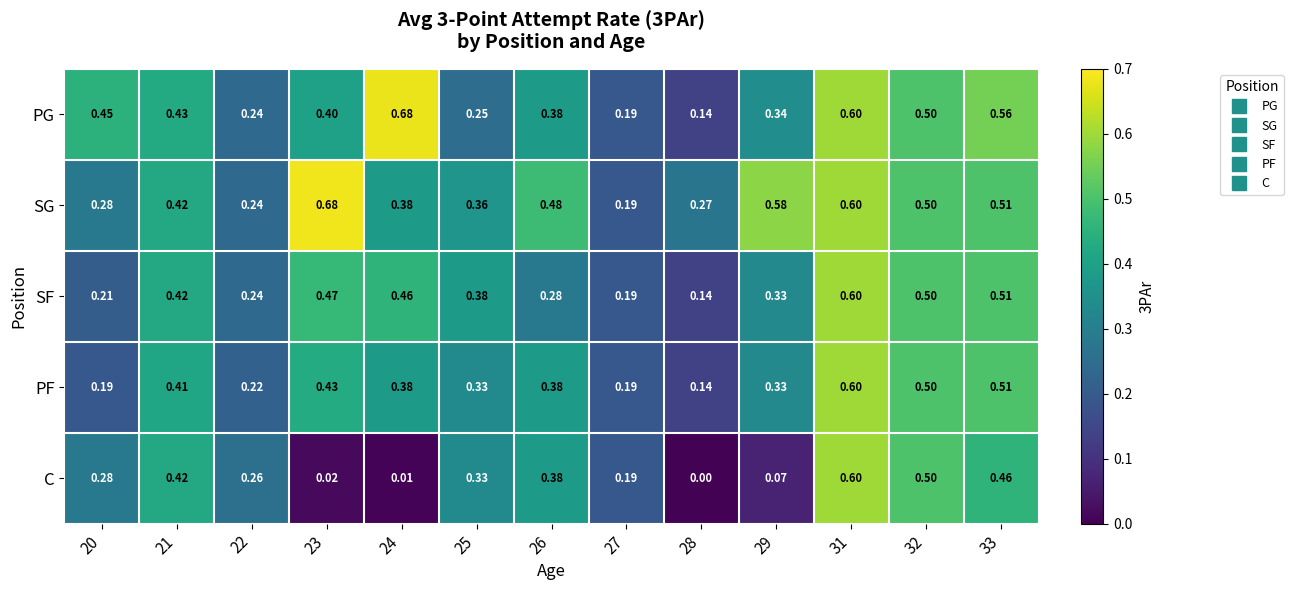

What is the spread (max minus min) of values at 29?

0.5